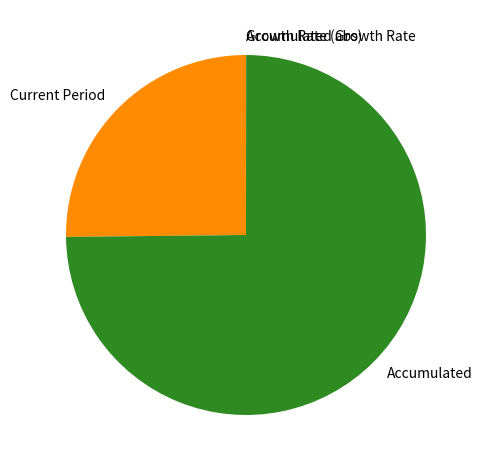

Which category has the biggest portion of the pie?

Accumulated